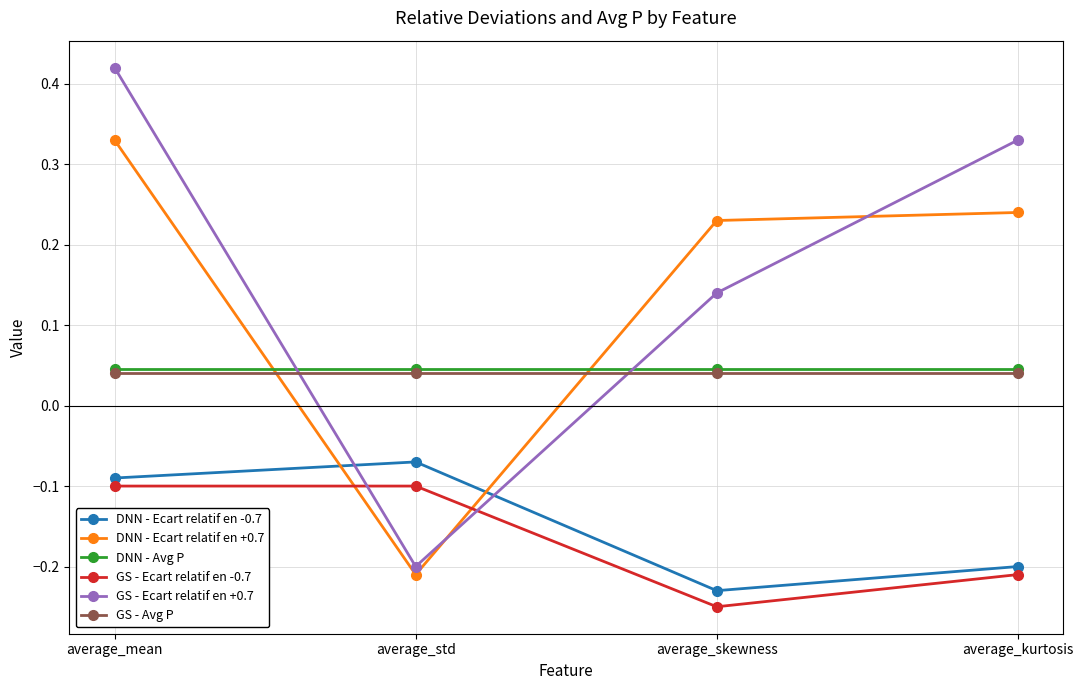

True or false: GS - Avg P has a value of 0.1 at average_skewness.

False